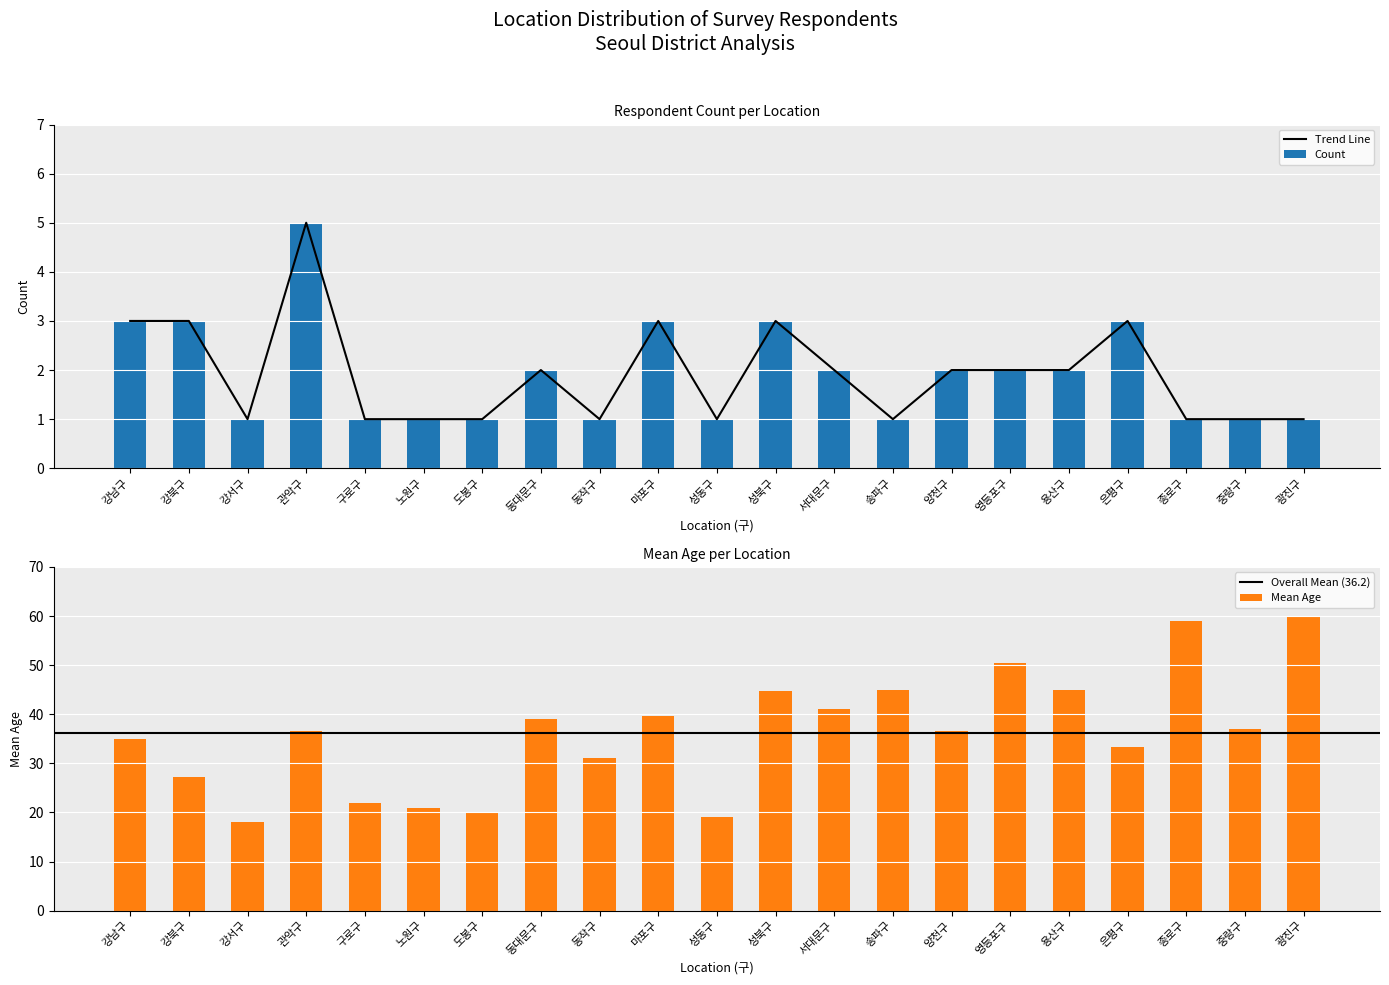

Is it true that count equals 1.8 at 성동구?

False